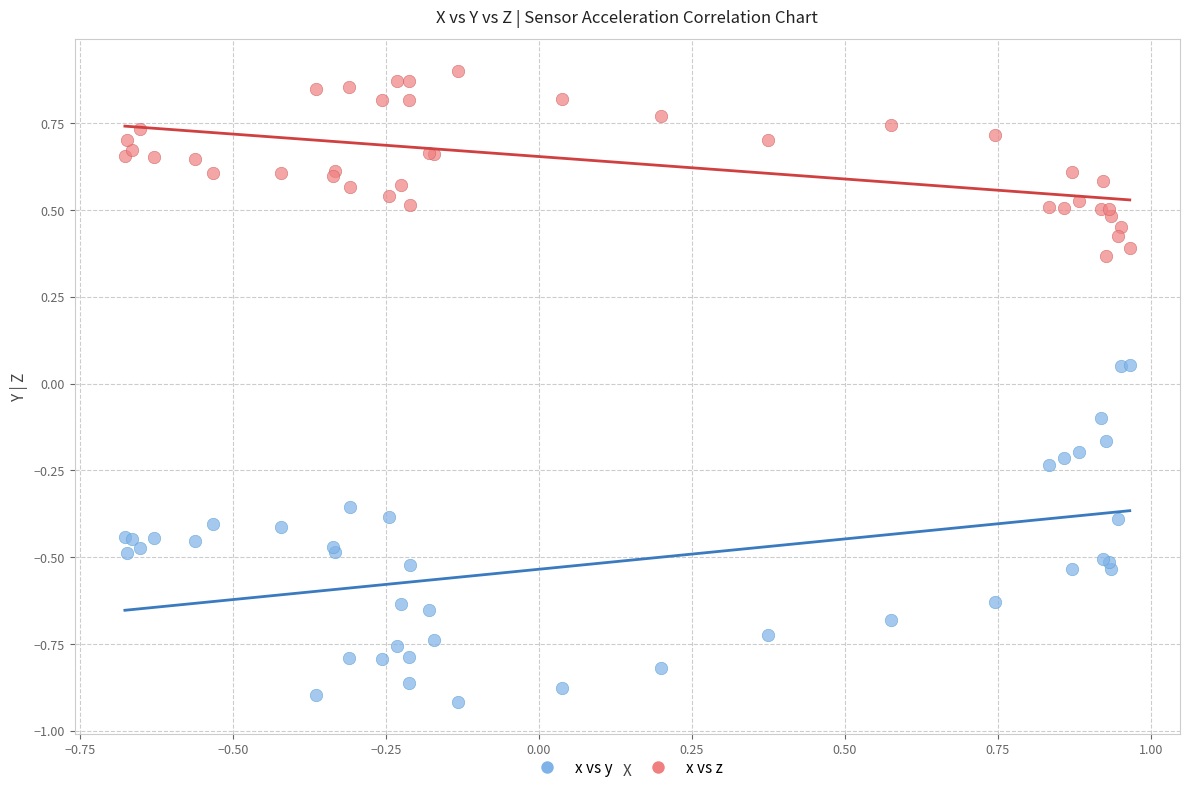

Which series reaches the maximum Y coordinate?

x vs z